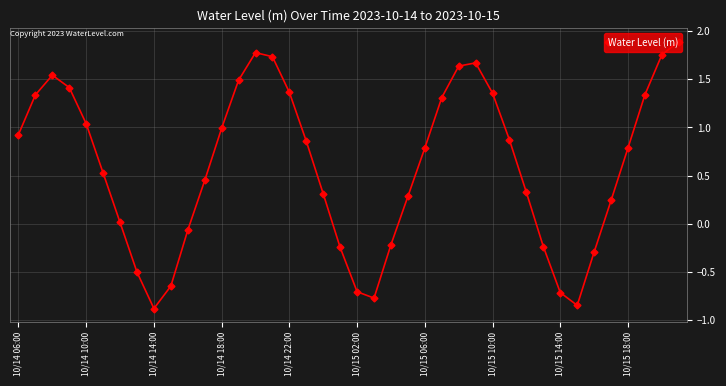

How many interior local peaks (higher than both neighbors) does the data have?

3